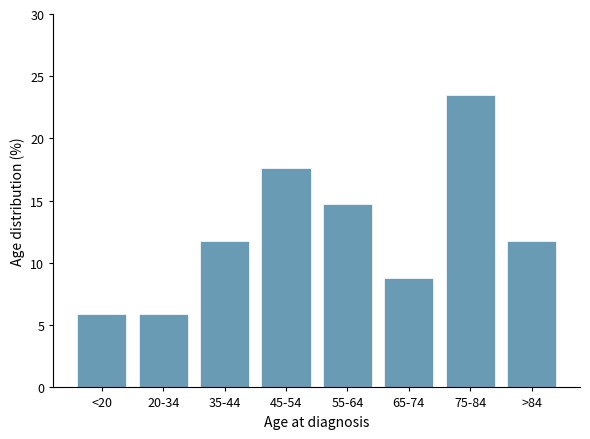

Reading left to right, transcribe all the data shown in this chart.

5.9	5.9	11.8	17.6	14.7	8.8	23.5	11.8